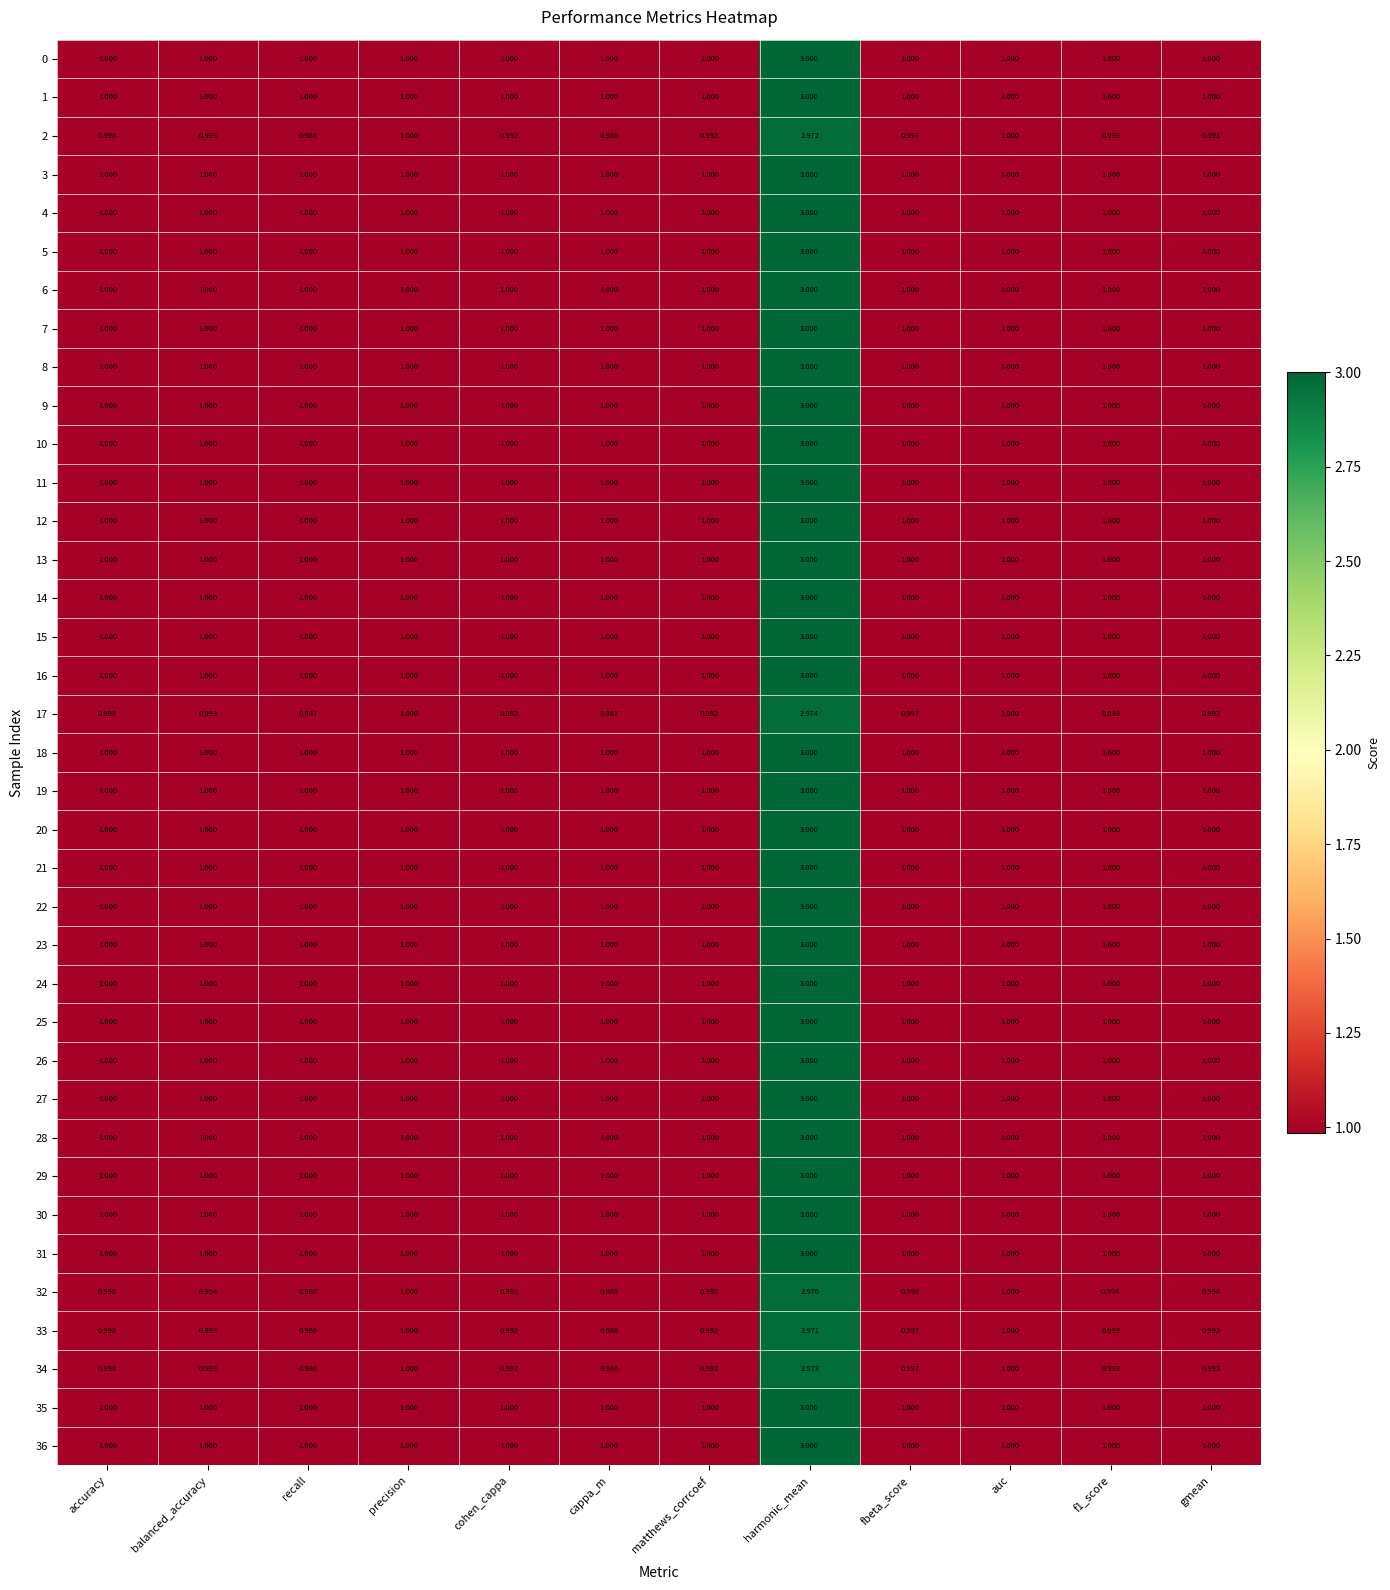

Which label corresponds to the largest value in the chart?

harmonic_mean